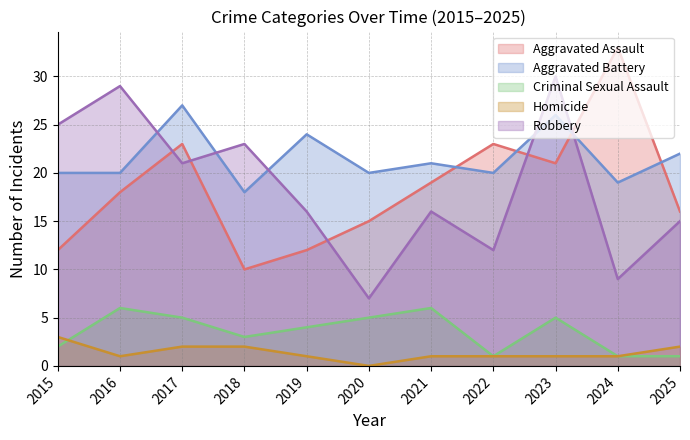

How many interior local valleys does the Aggravated Battery series have?

4